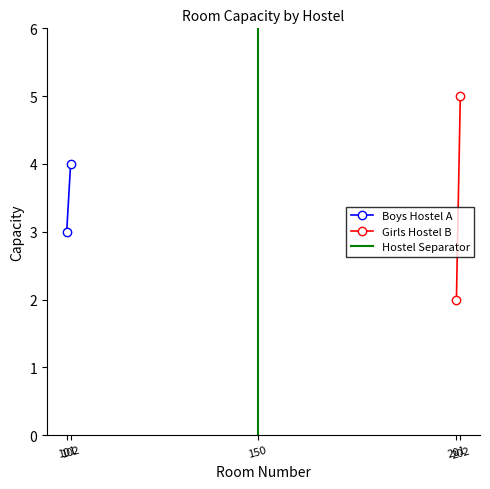

Which has a higher value, 102 or 101?

102